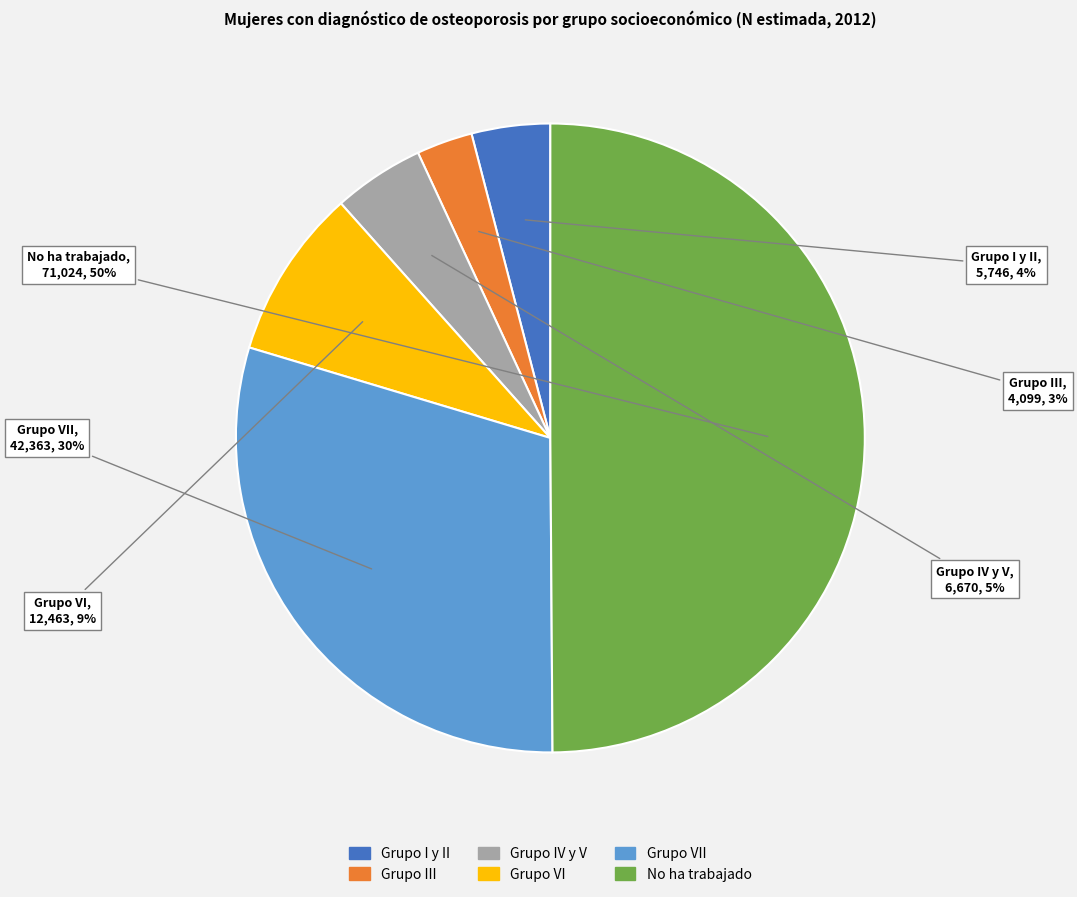

Rank the categories by value from highest to lowest.

No ha trabajado, Grupo VII, Grupo VI, Grupo IV y V, Grupo I y II, Grupo III